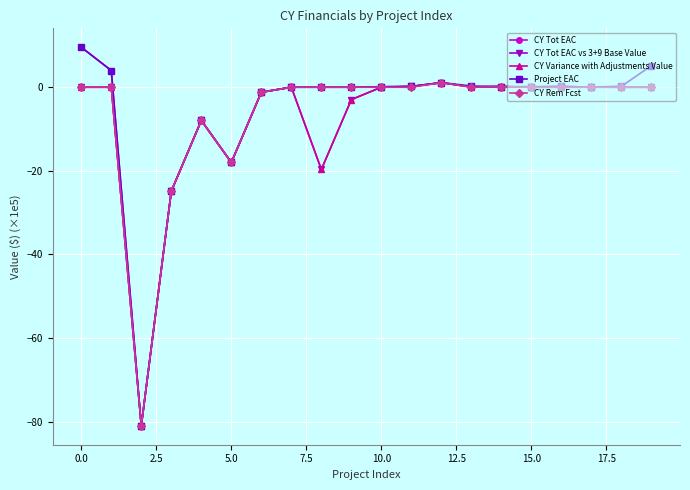

How many data points does each series have?

20